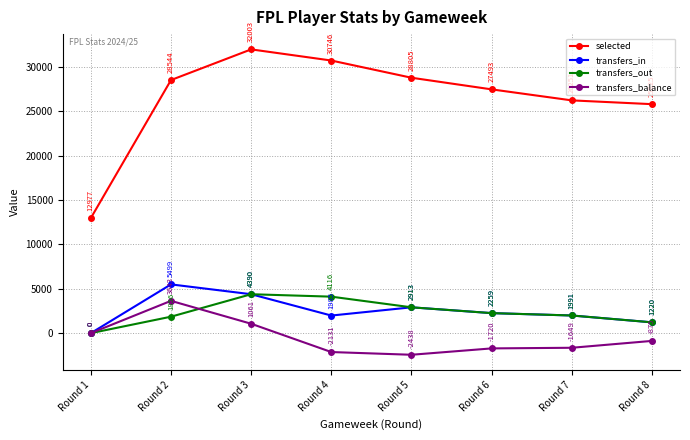

How many distinct data groups are displayed?

4